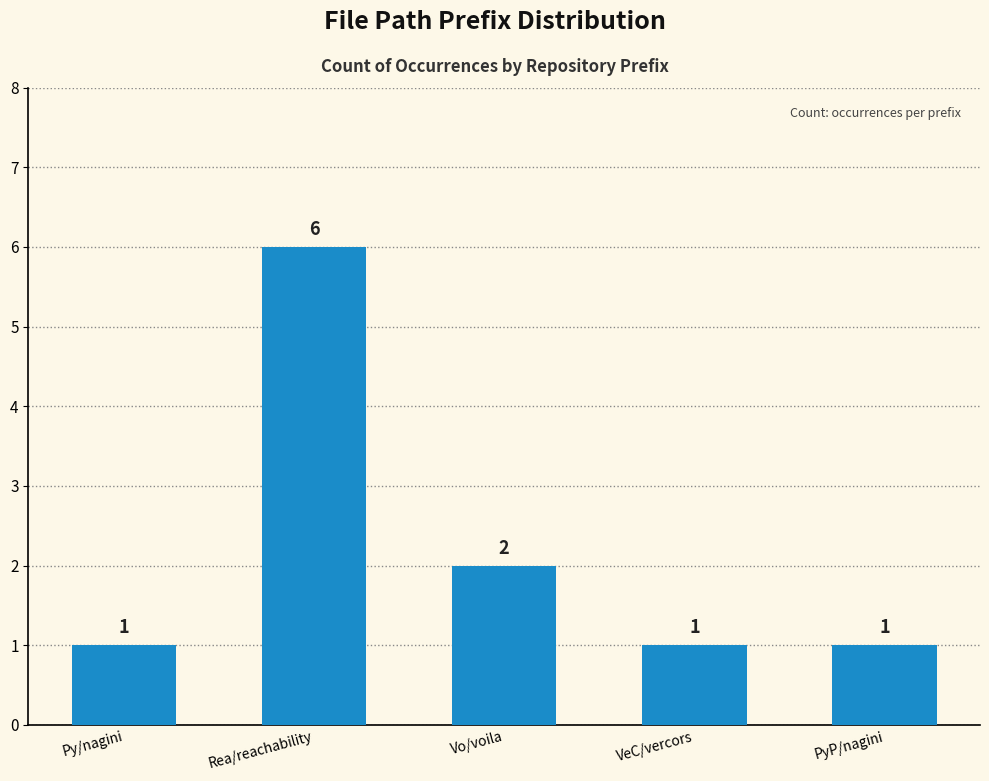

At which category does the chart reach its peak across all series?

Rea/reachability